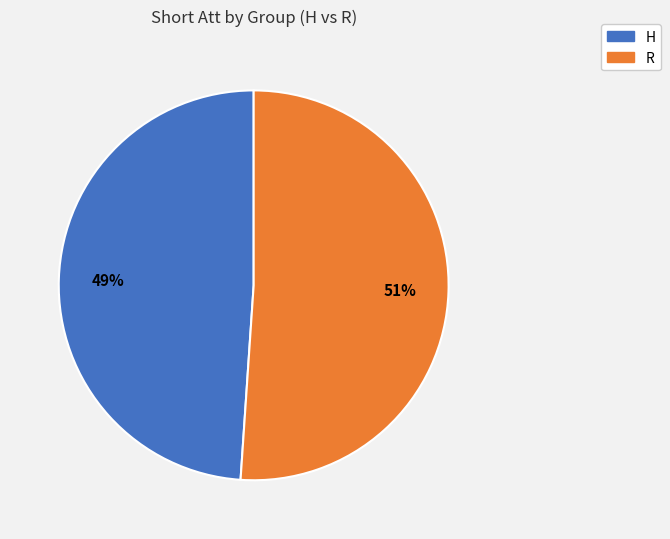

Do H and R together represent more than half of the pie?

Yes